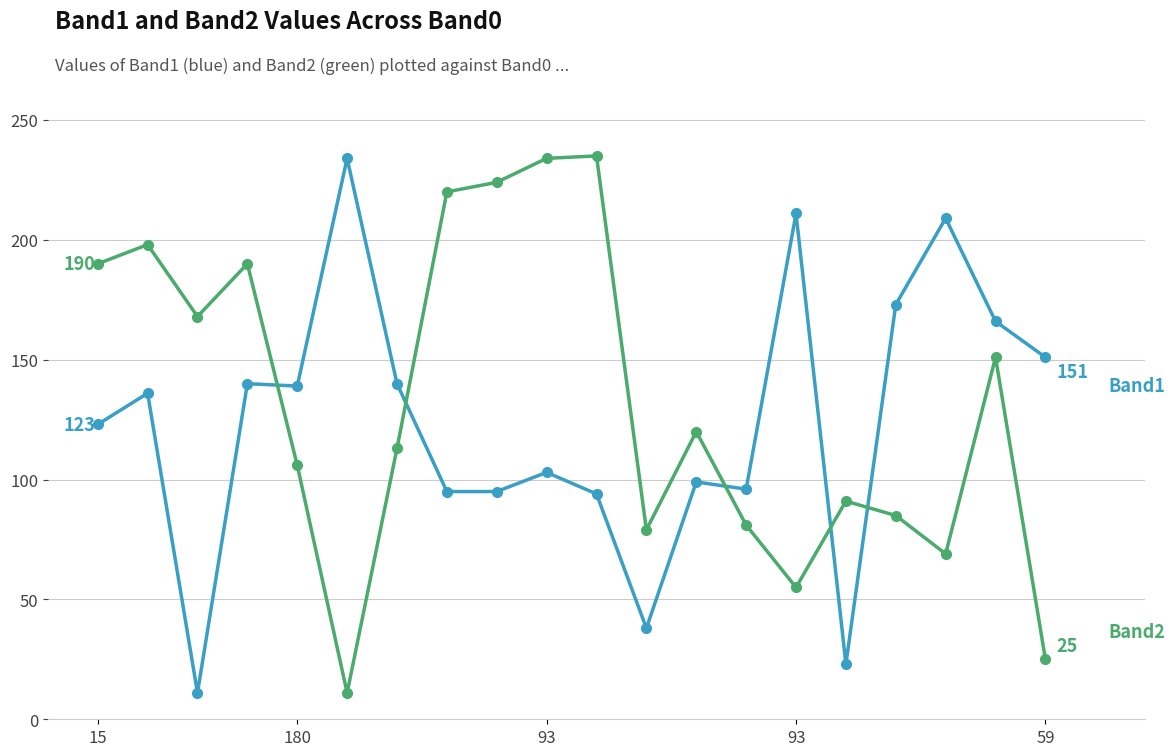

What is the minimum value shown in the chart?

11